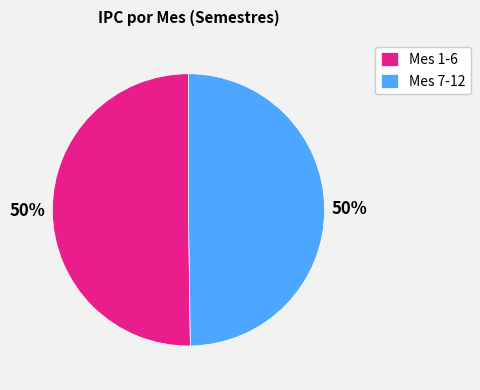

To the nearest percent, what percentage of the pie is Mes 7-12?

50%